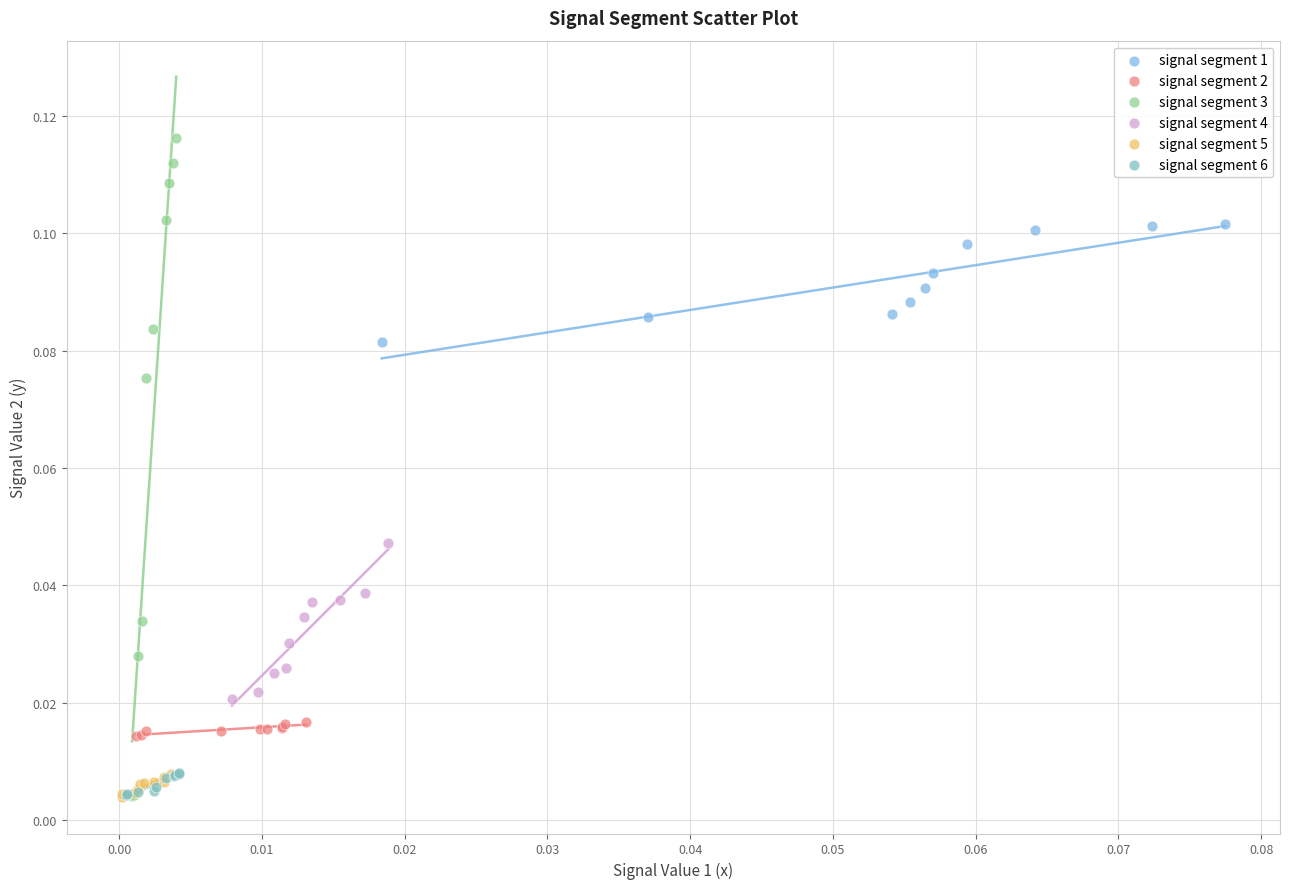

Which series has the largest Y range (max minus min)?

signal segment 3